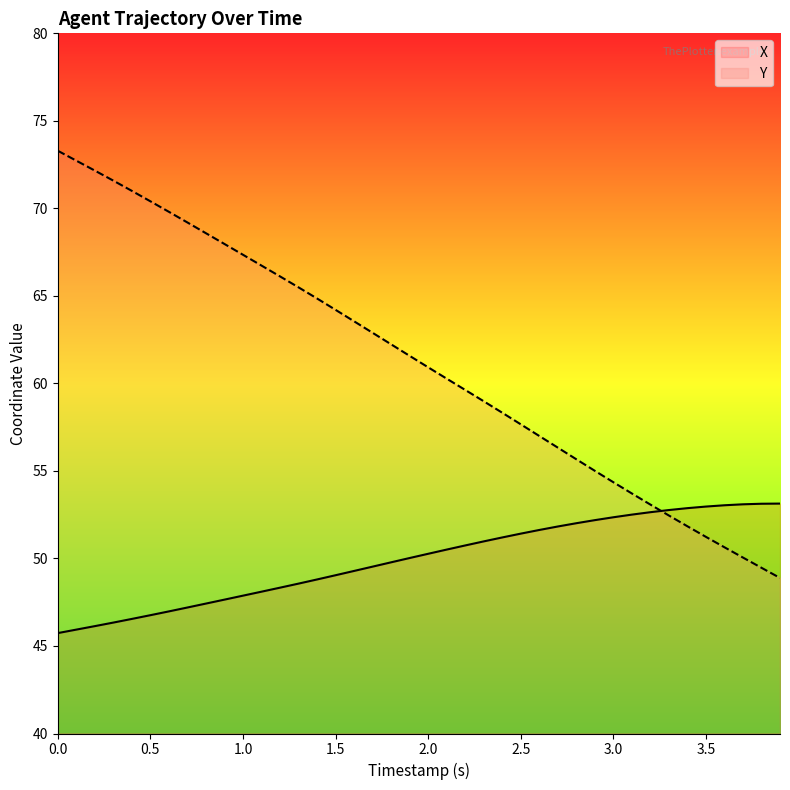

List the series in order of their peak value, highest first.

Y, X